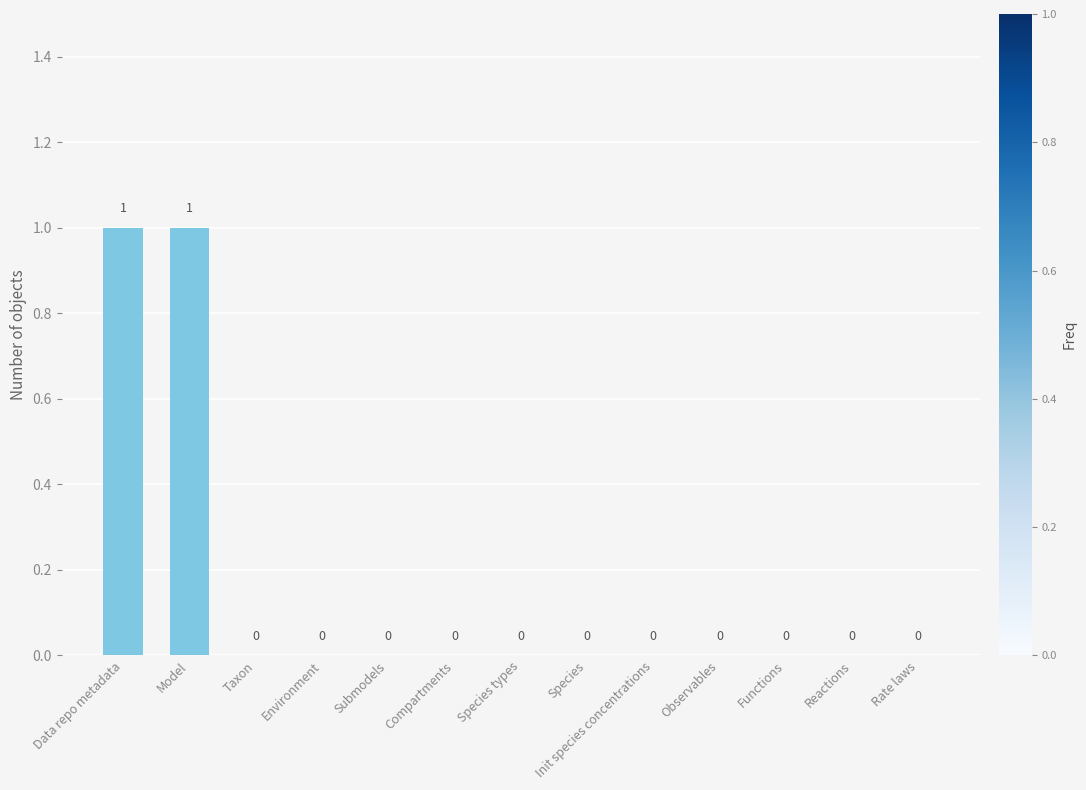

Is it true that the value at Model is 1?

True